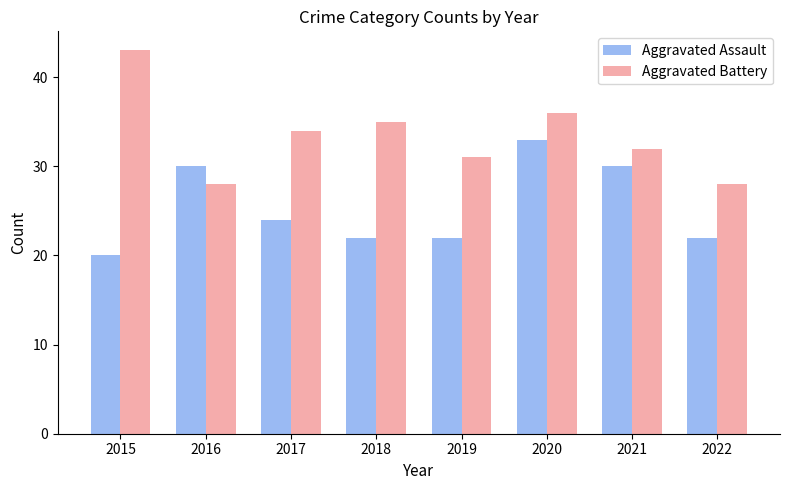

At which category is the sum across all series the highest?

2020